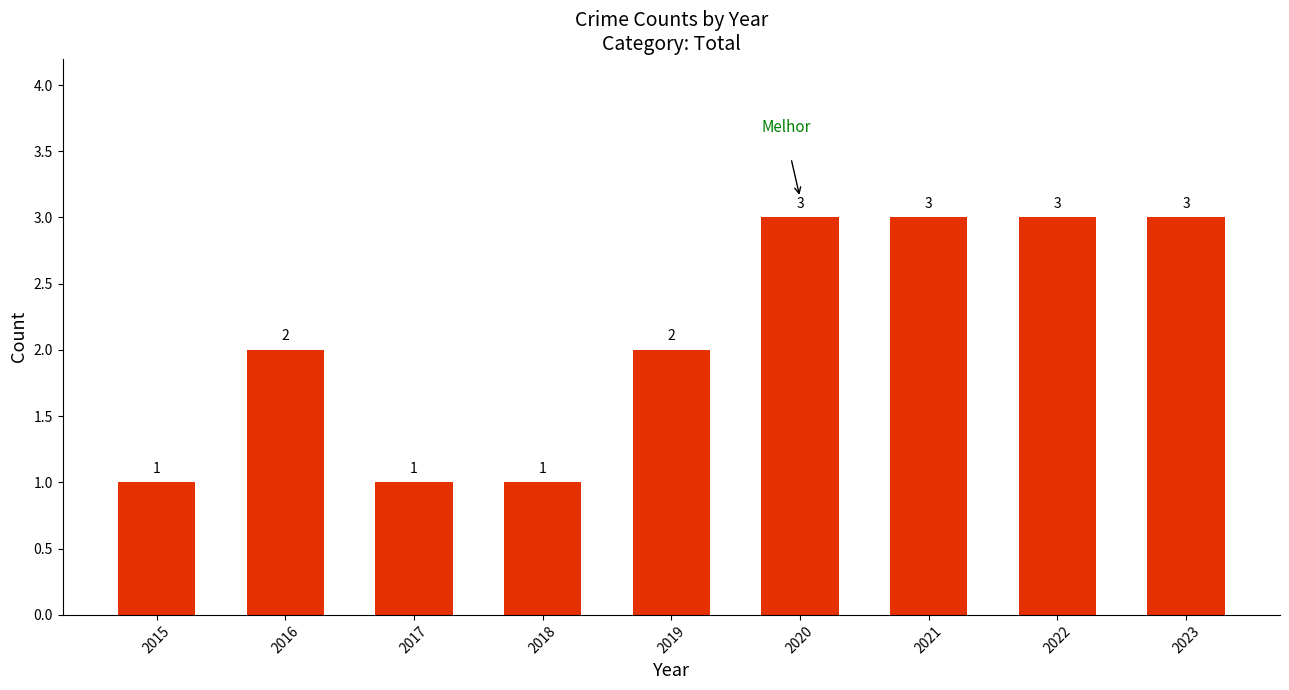

How many bars are there in total?

9